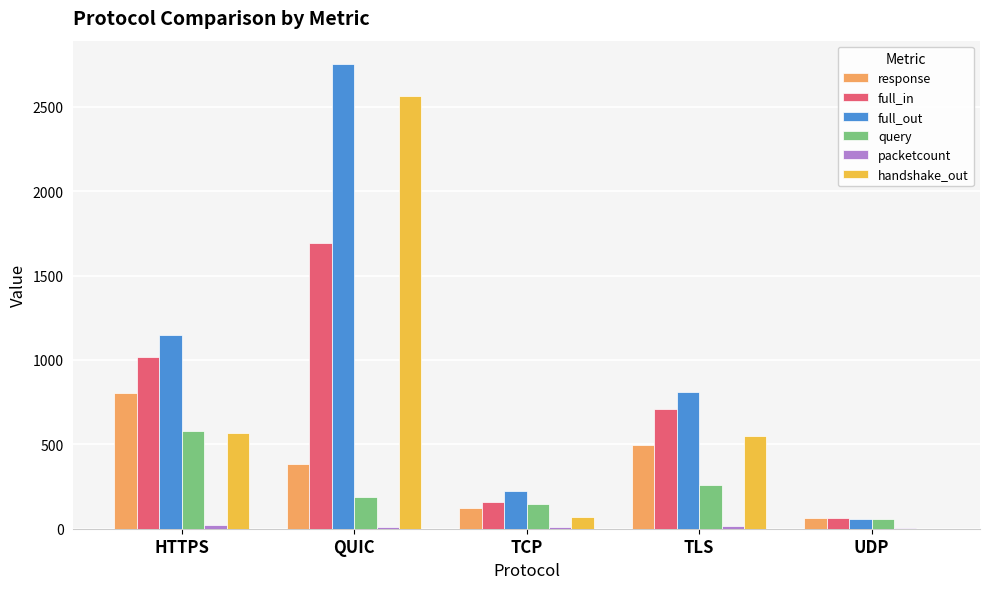

What is the total value across all series at TLS?

2848